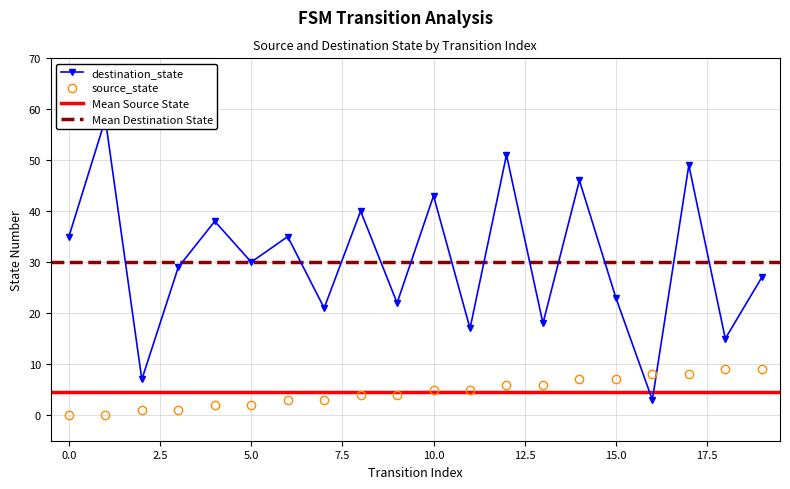

Reading left to right, transcribe all the data shown in this chart.

source_state: 0=0	1=0	2=1	3=1	4=2	5=2	6=3	7=3	8=4	9=4	10=5	11=5	12=6	13=6	14=7	15=7	16=8	17=8	18=9	19=9
destination_state: 0=35	1=58	2=7	3=29	4=38	5=30	6=35	7=21	8=40	9=22	10=43	11=17	12=51	13=18	14=46	15=23	16=3	17=49	18=15	19=27